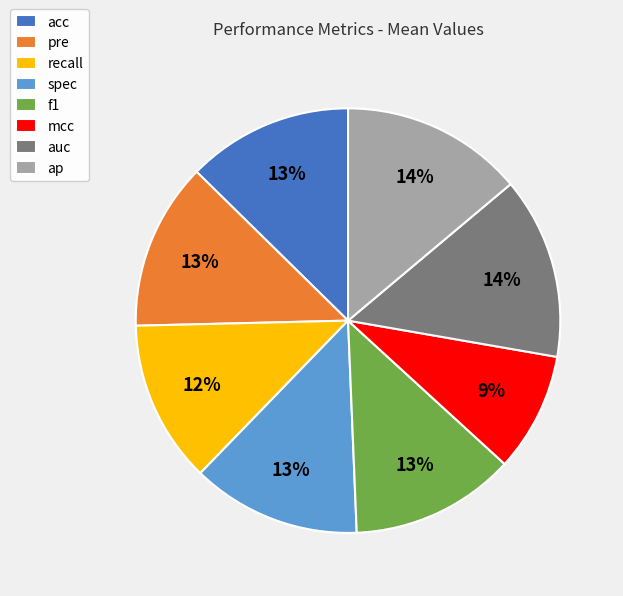

True or false: spec accounts for 22% of the total.

False